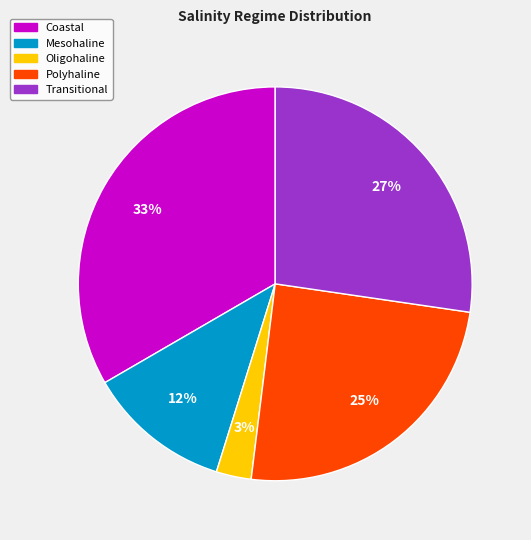

Is there any slice that represents more than half of the pie?

No